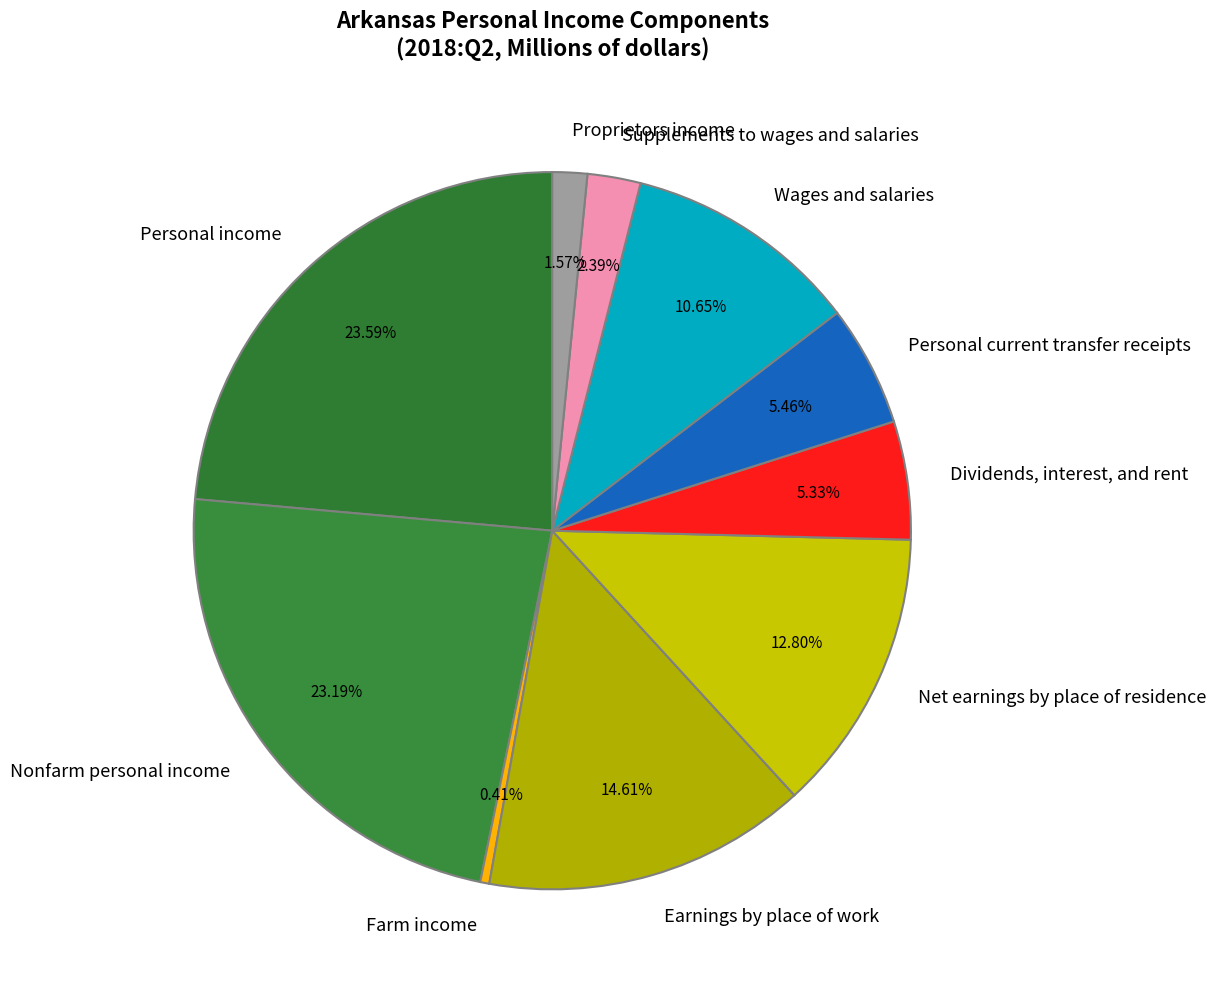

Count the number of slices in the pie.

10